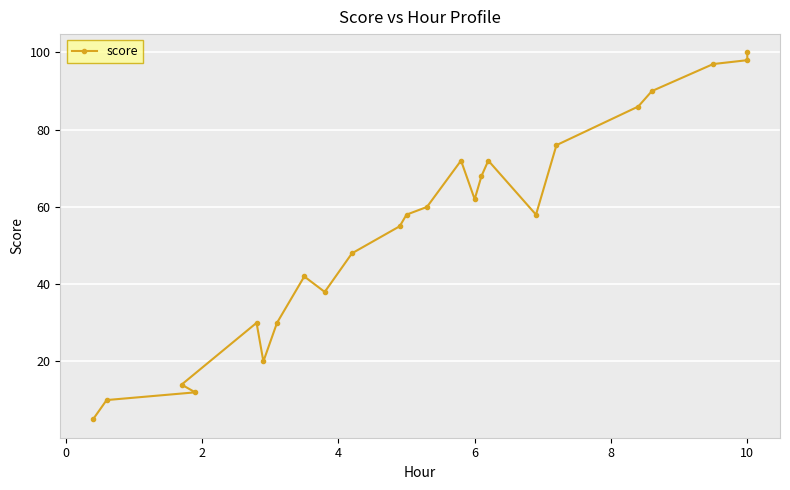

Approximately how many times larger is the value at 17 compared to 2?

4.8